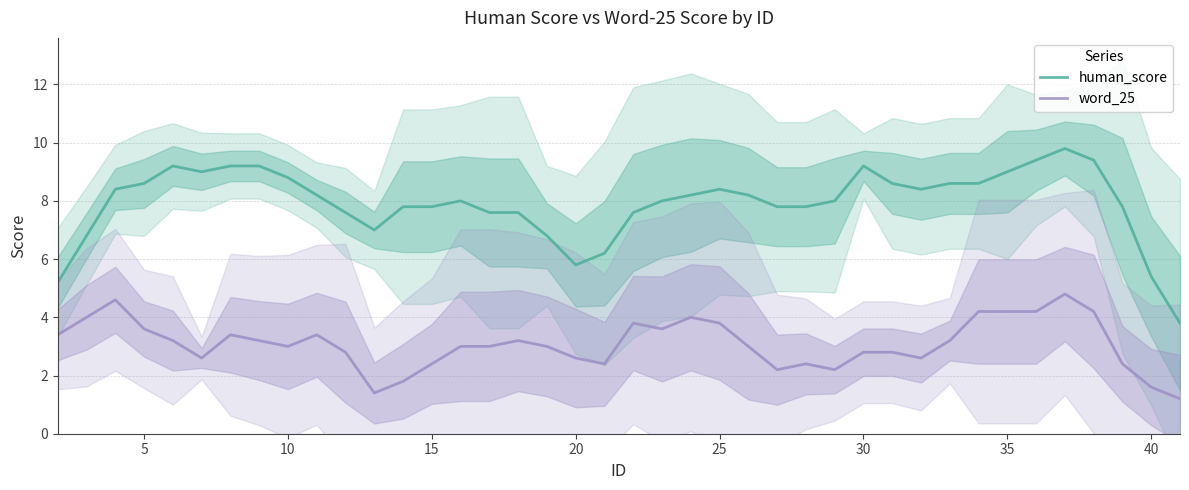

What is the highest value of the word_25 series?

4.8